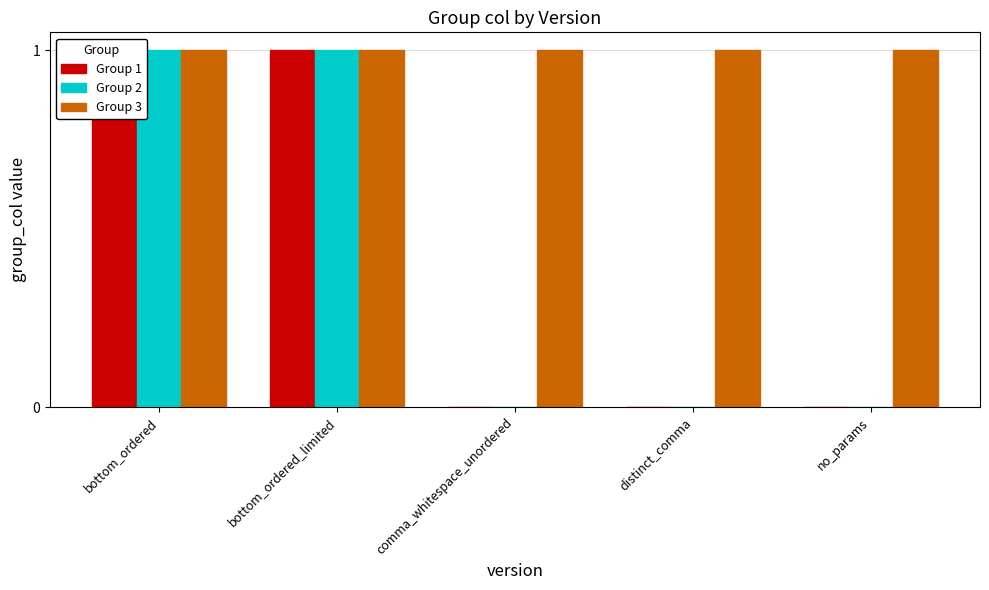

Which category has the lowest value across all series?

comma_whitespace_unordered